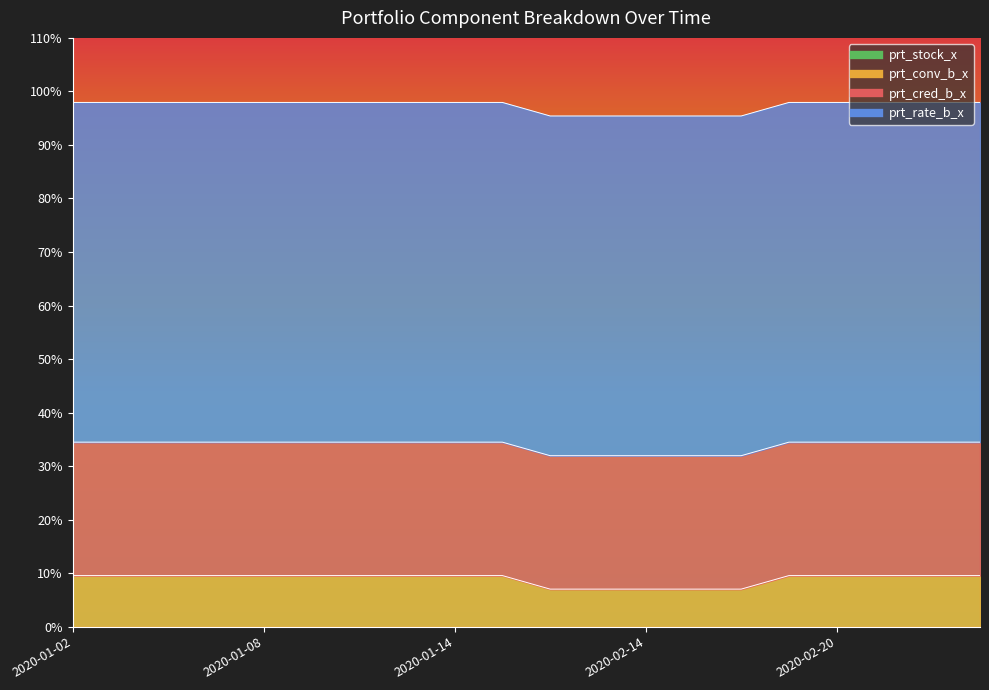

What is the average value of the prt_cred_b_x series?

24.9